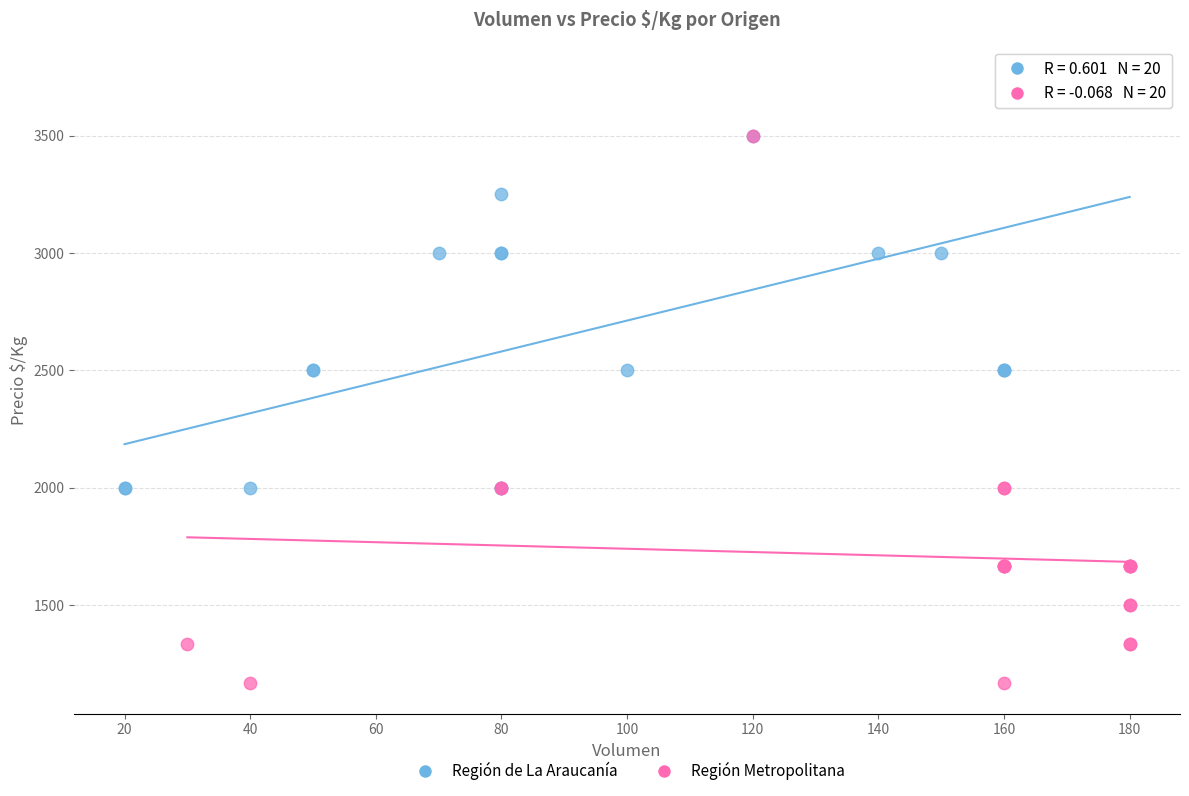

Which series reaches the maximum Y coordinate?

Región de La Araucanía